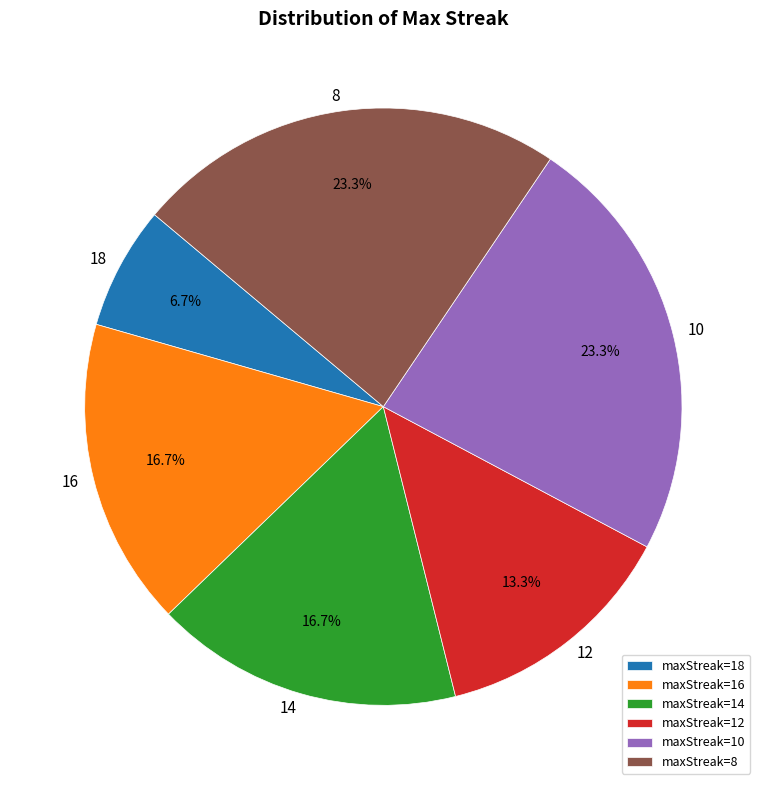

To the nearest percent, what percentage of the pie is 10?

23%